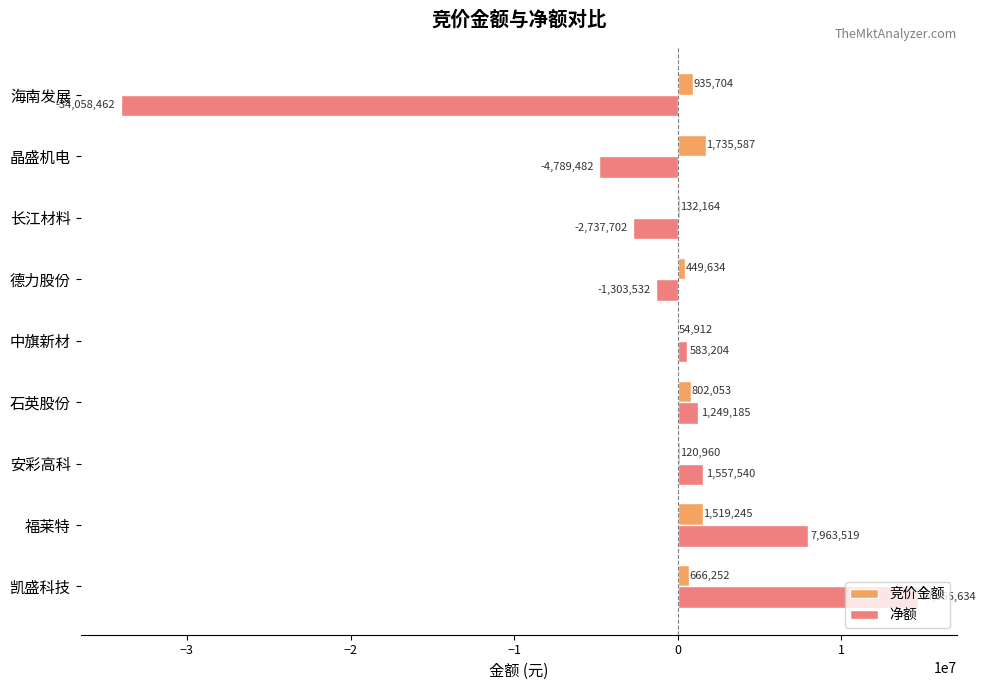

At which label does 竞价金额 reach its peak?

晶盛机电